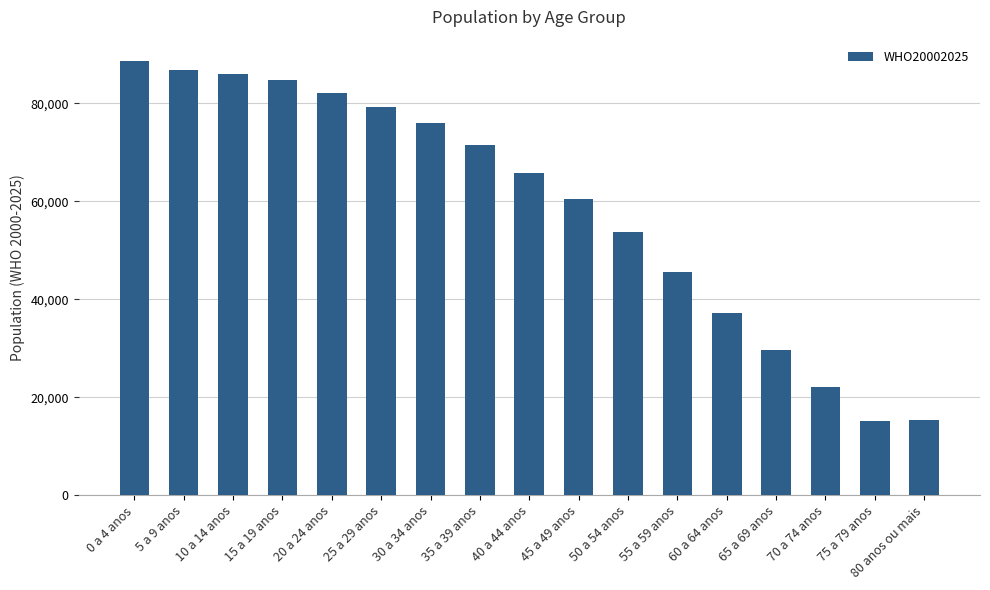

Which has a higher value, 50 a 54 anos or 45 a 49 anos?

45 a 49 anos